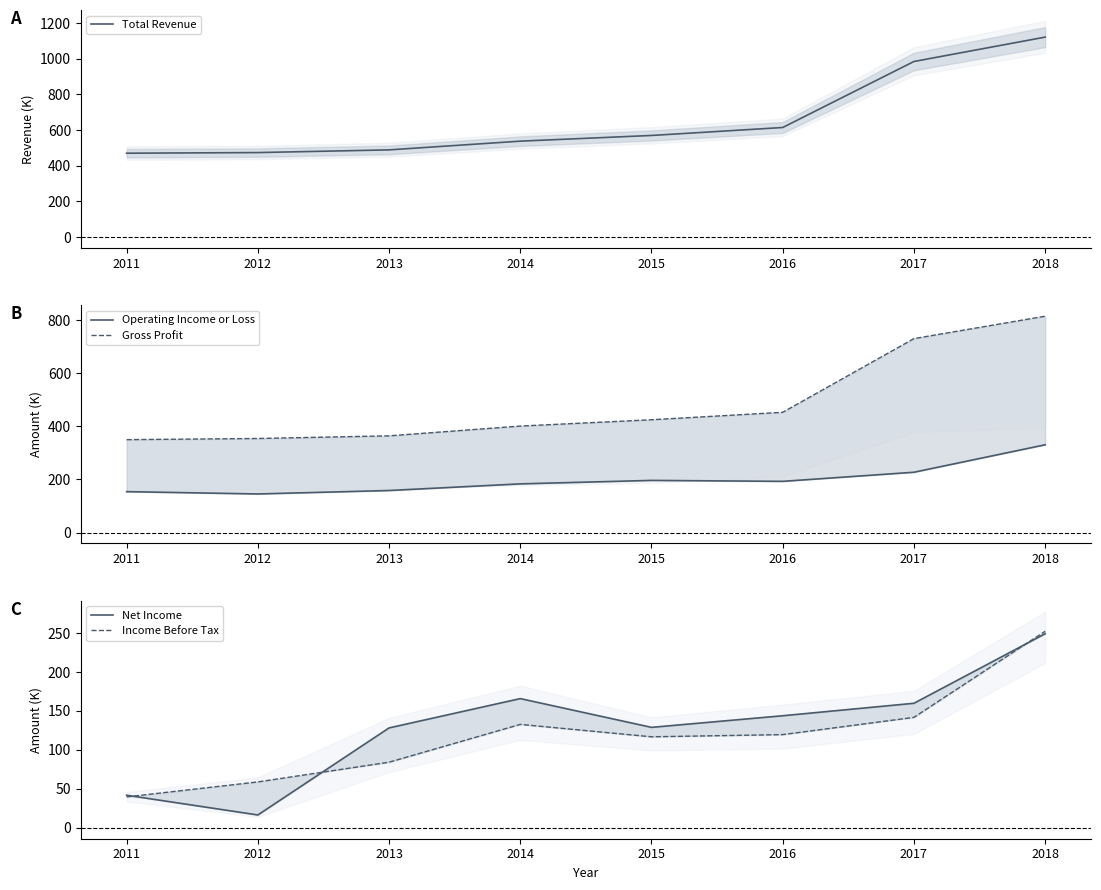

What is the minimum value for Income Before Tax?

39.8